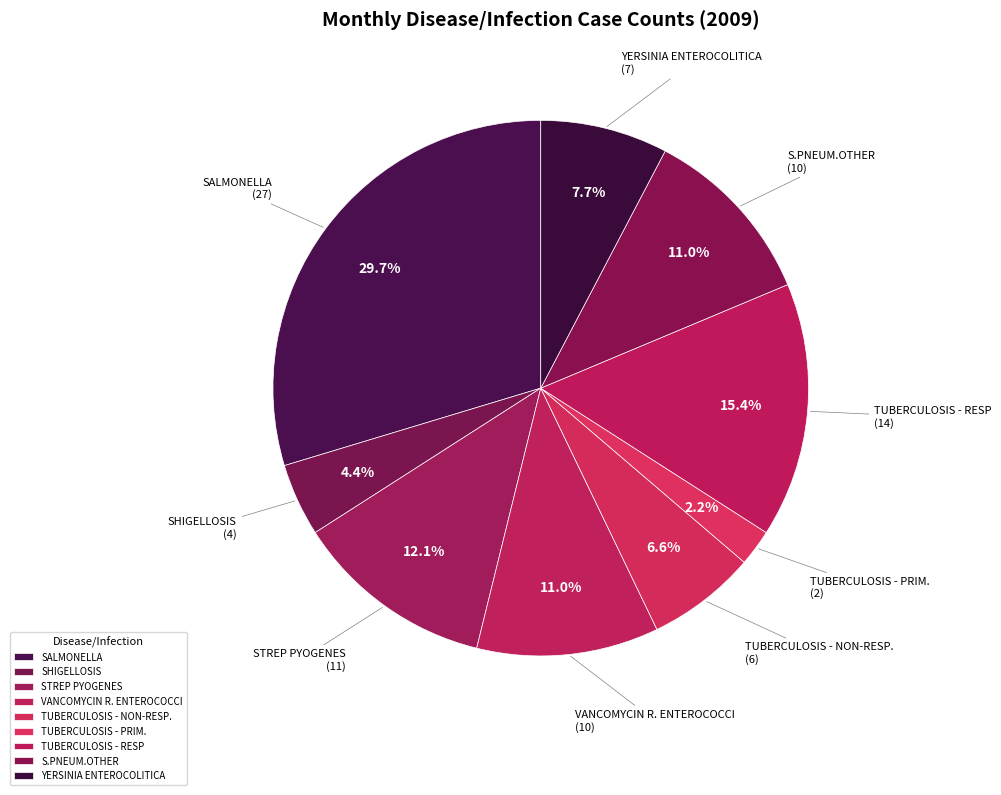

What is the largest slice in the pie chart?

SALMONELLA